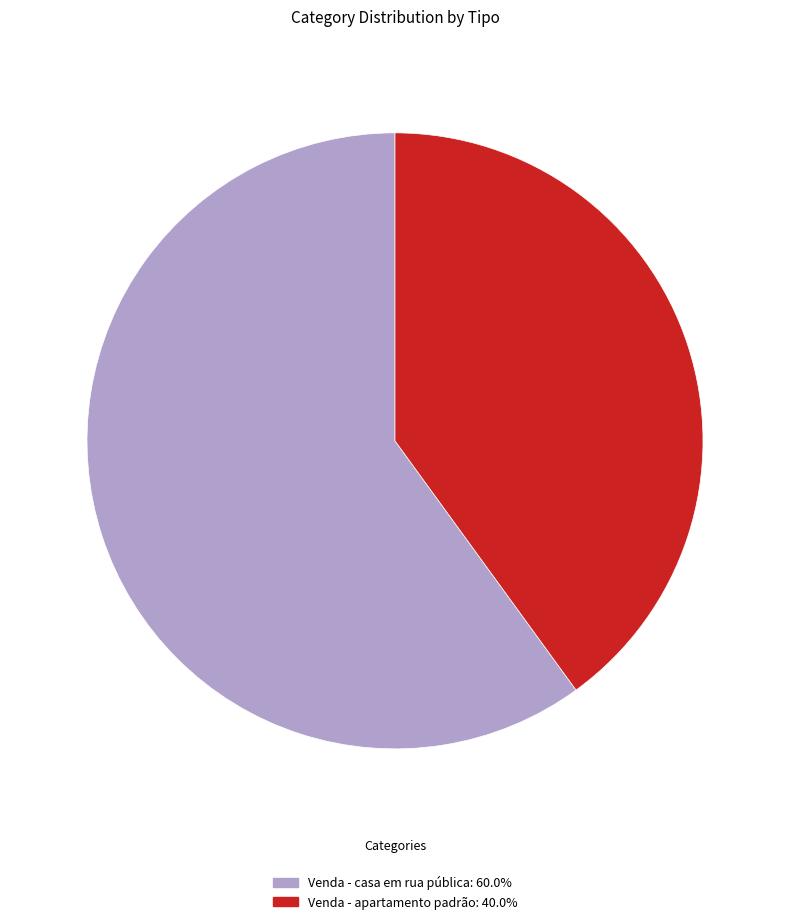

What is the ratio of the value at Venda - casa em rua pública to the value at Venda - apartamento padrão?

1.5